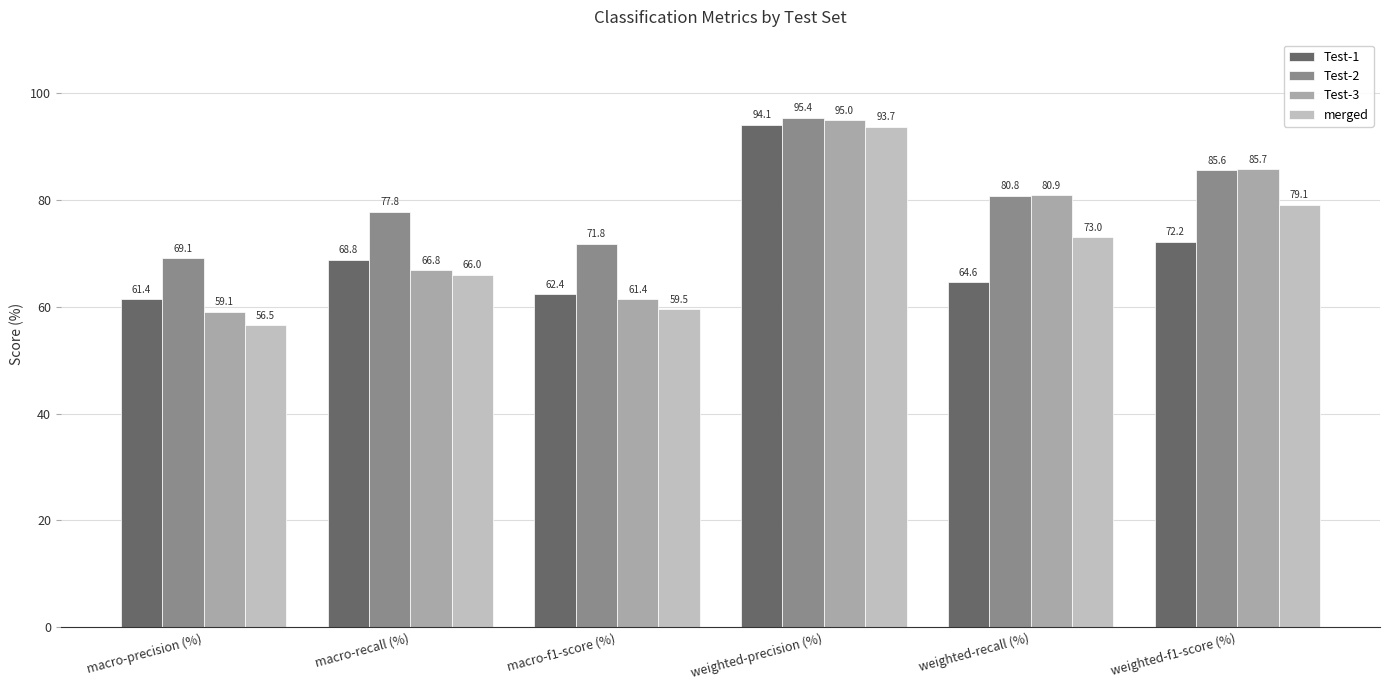

At which label does merged reach its peak?

weighted-precision (%)